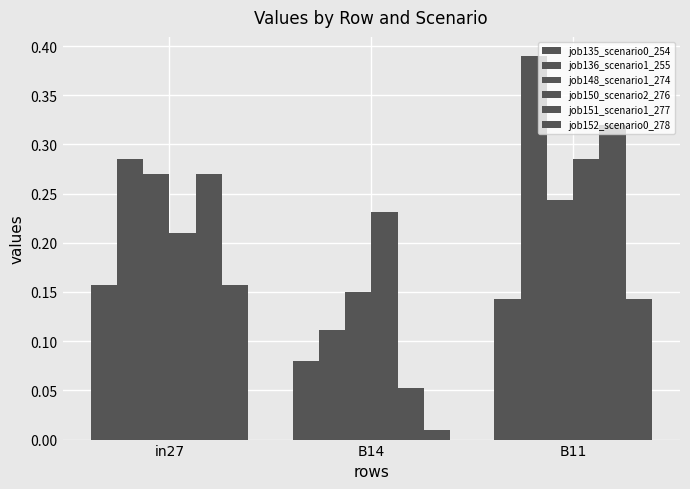

Count the number of categories in the chart.

3